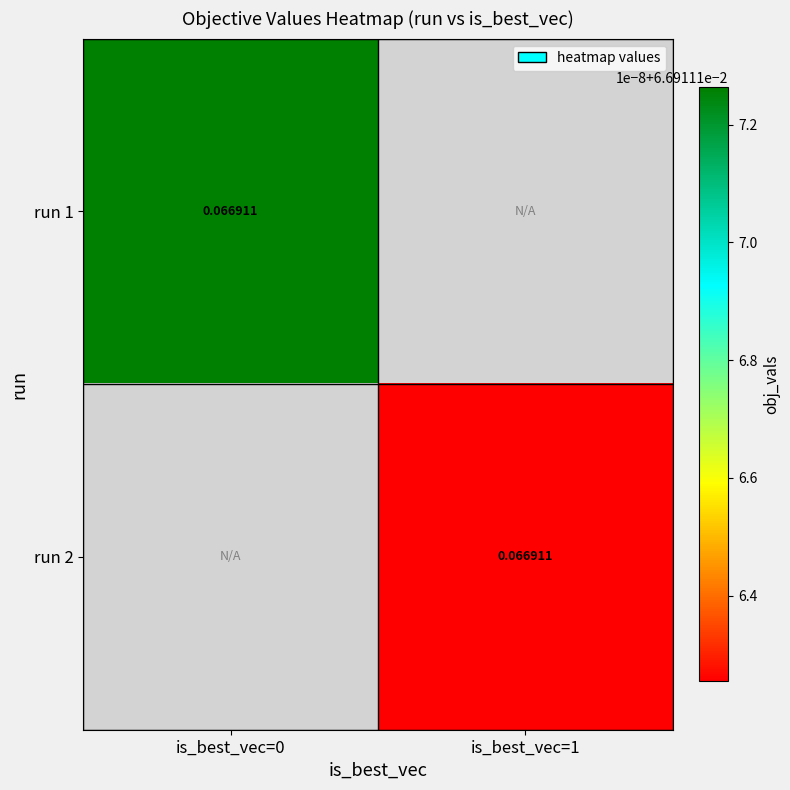

Is the value of run 1 at is_best_vec=1 greater than the value of run 2 at is_best_vec=0?

No